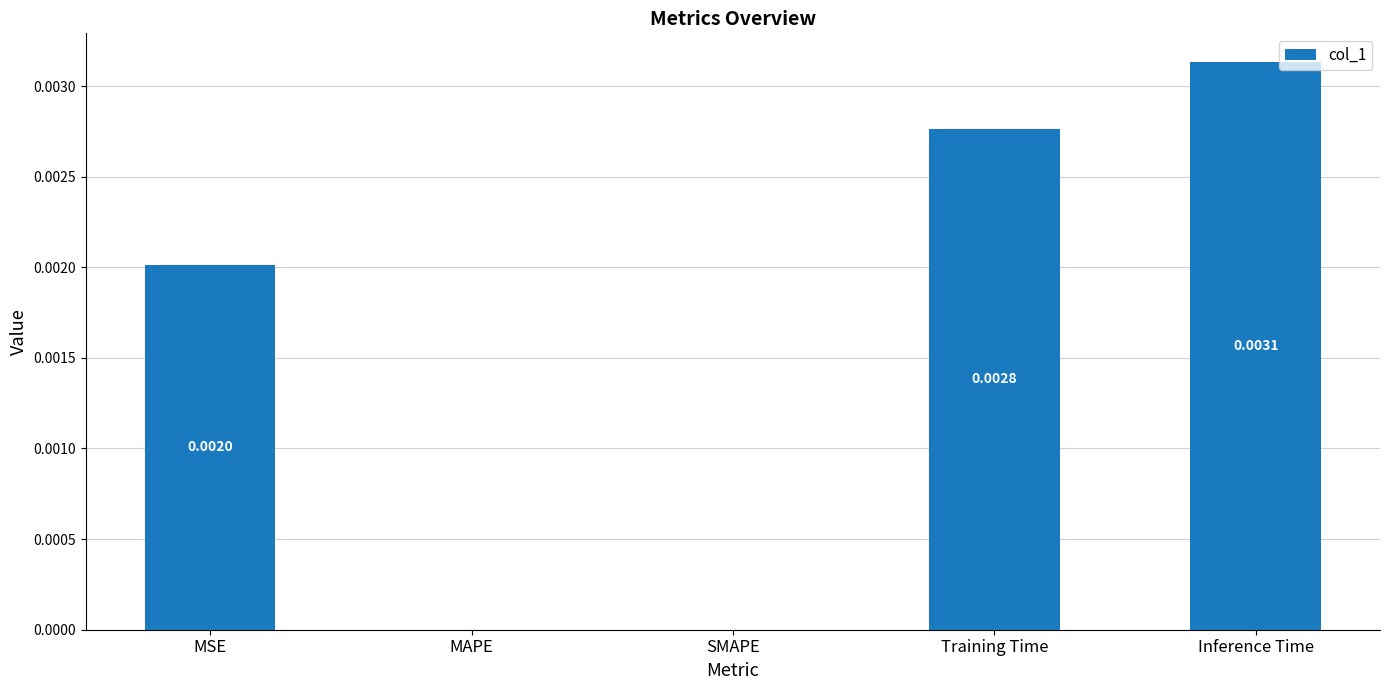

Which has a higher value, Inference Time or SMAPE?

Inference Time